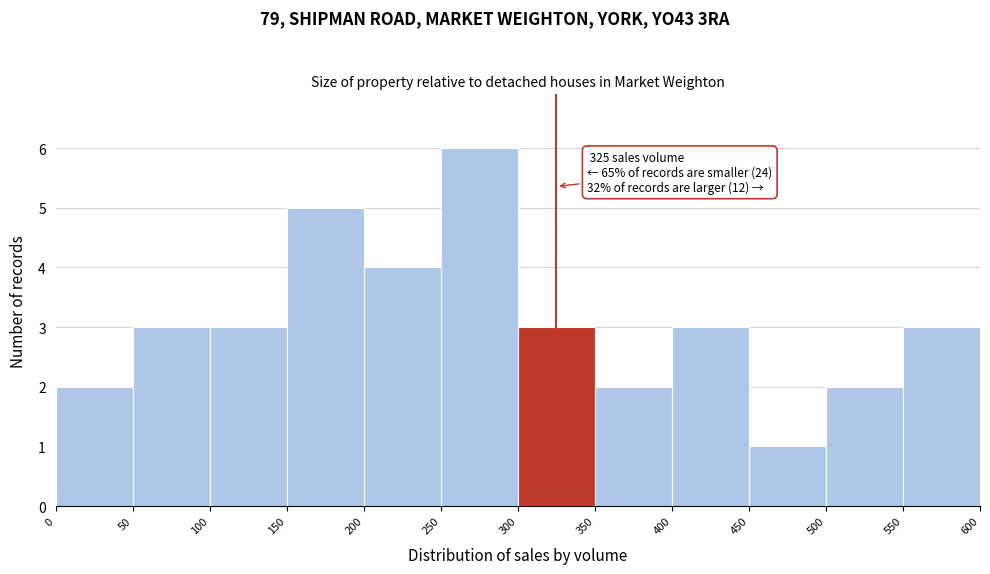

Over which range of the x-axis is the bar tallest?

250 to 300